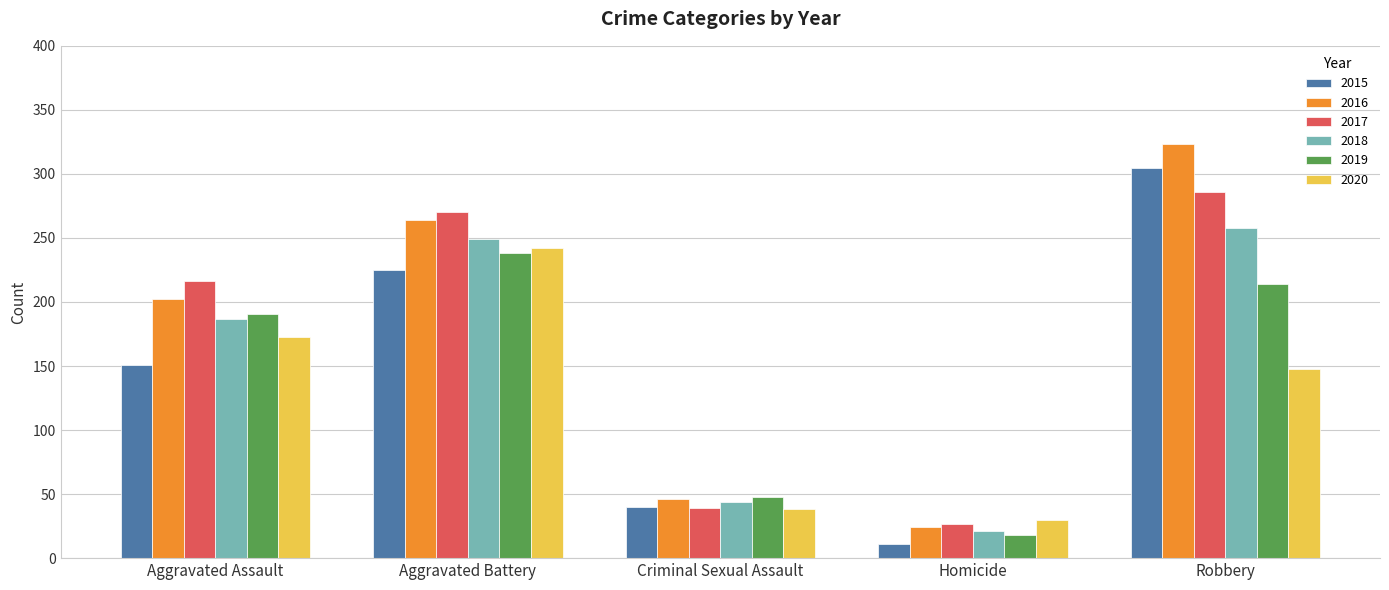

Which category has the highest value in the 2017 series?

Robbery